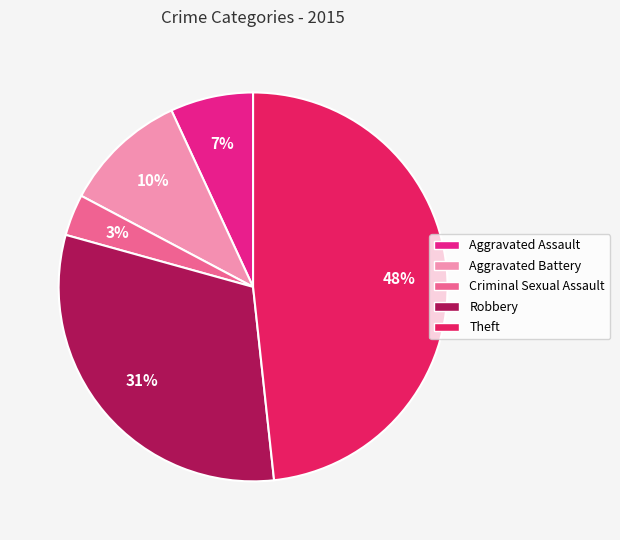

To the nearest percent, what is the difference between the Aggravated Assault and Theft slice percentages?

41%